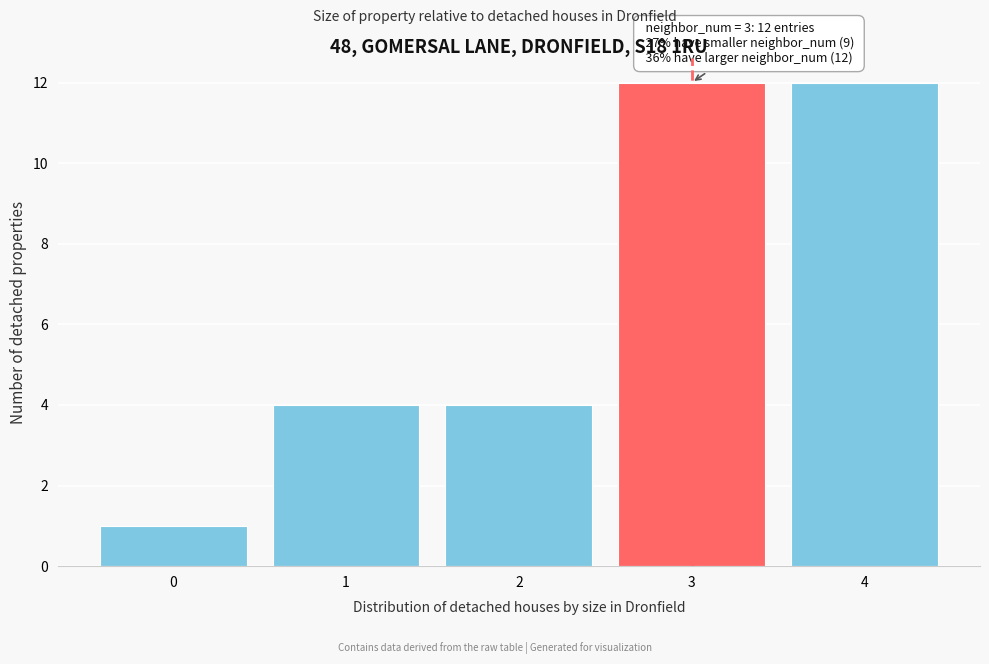

Reading right to left, transcribe all the data shown in this chart.

4=12	3=12	2=4	1=4	0=1